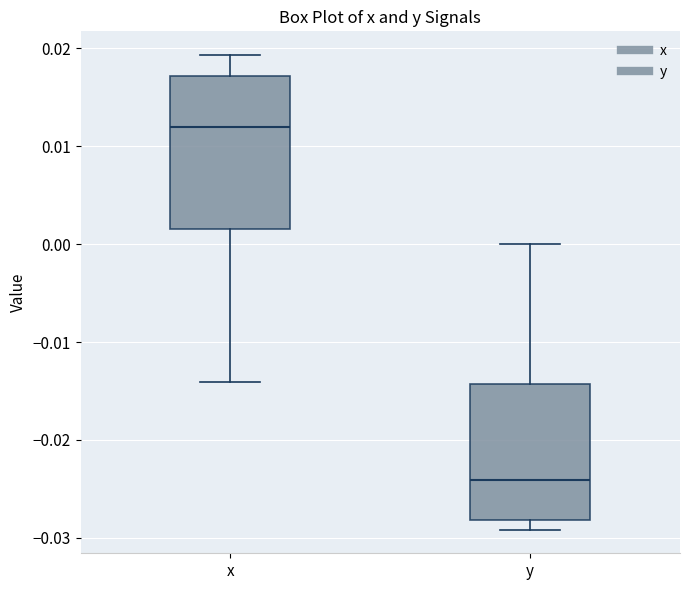

Where does the upper whisker of the box for y end on the y-axis? The values are not printed on the chart, so give them approximately, as read against the axis.

0.000